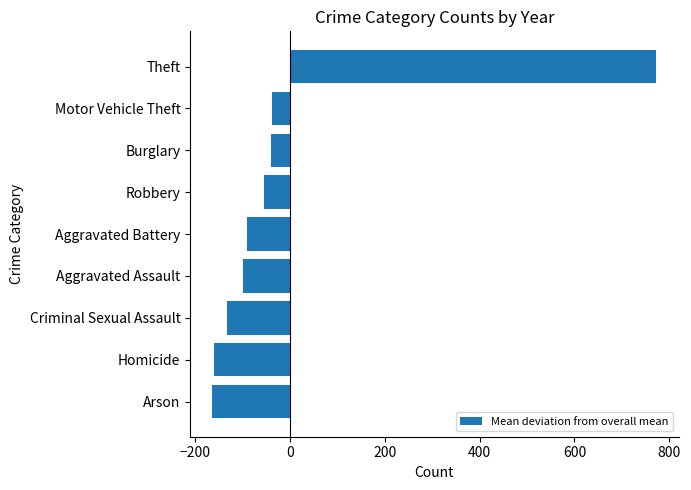

How many series are shown in this chart?

1